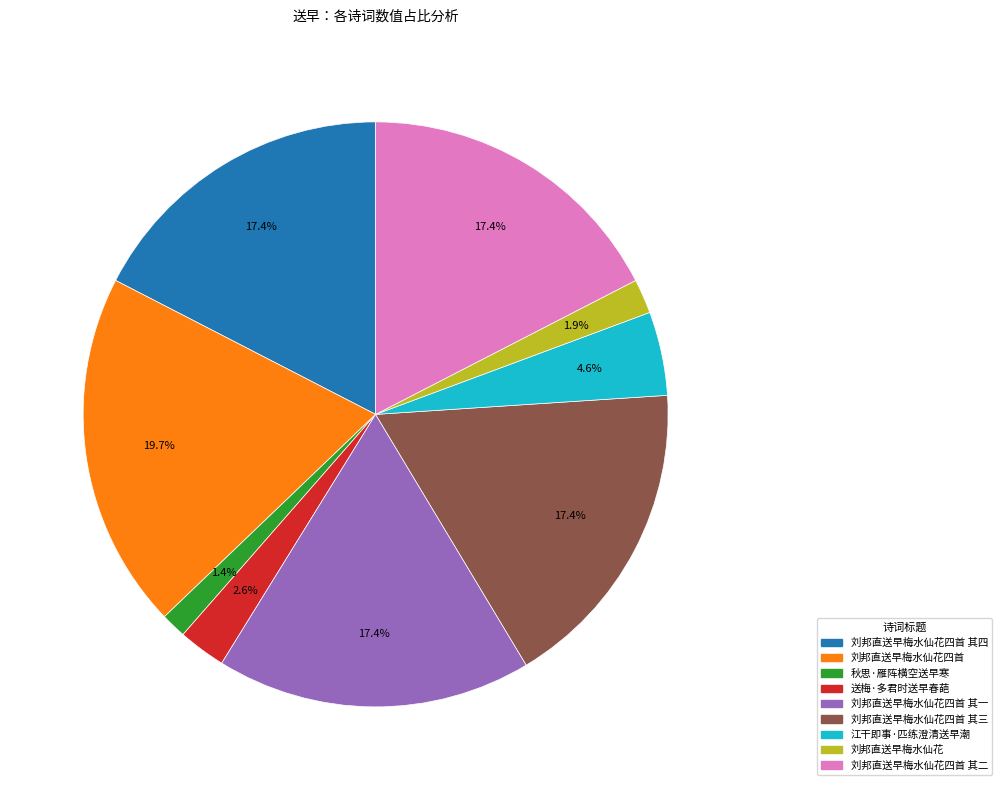

Is there any slice that represents more than half of the pie?

No